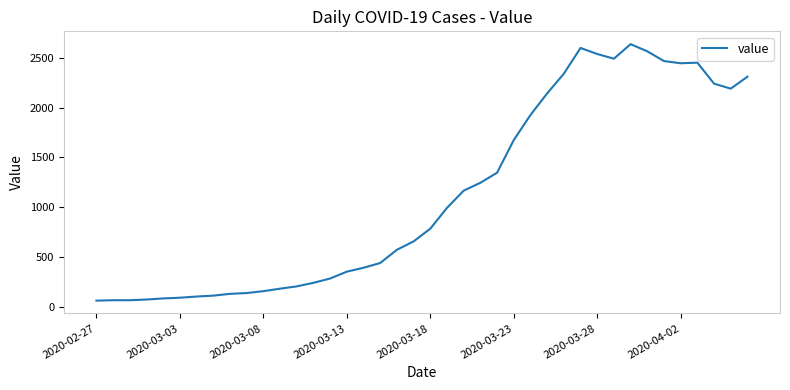

What is the smallest value displayed?

61